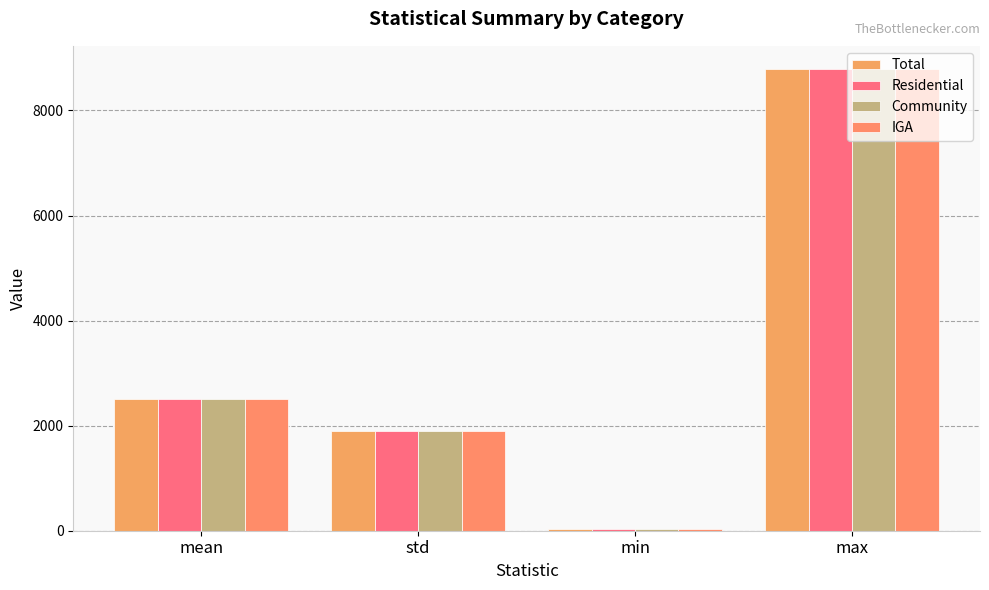

True or false: IGA has a value of 2505.1 at mean.

True